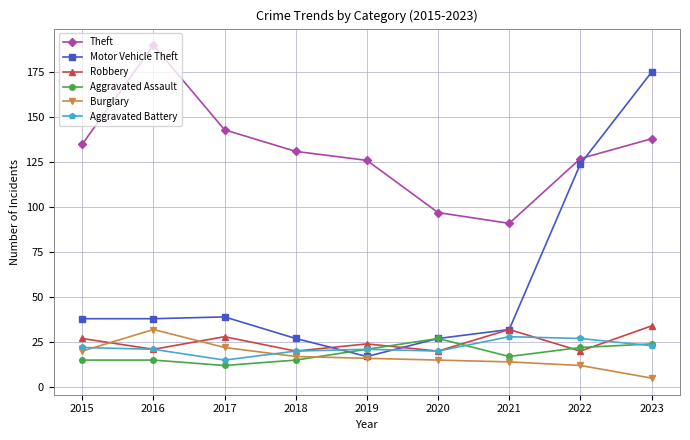

What is the approximate value of Motor Vehicle Theft at 2020, to the nearest 50?

50